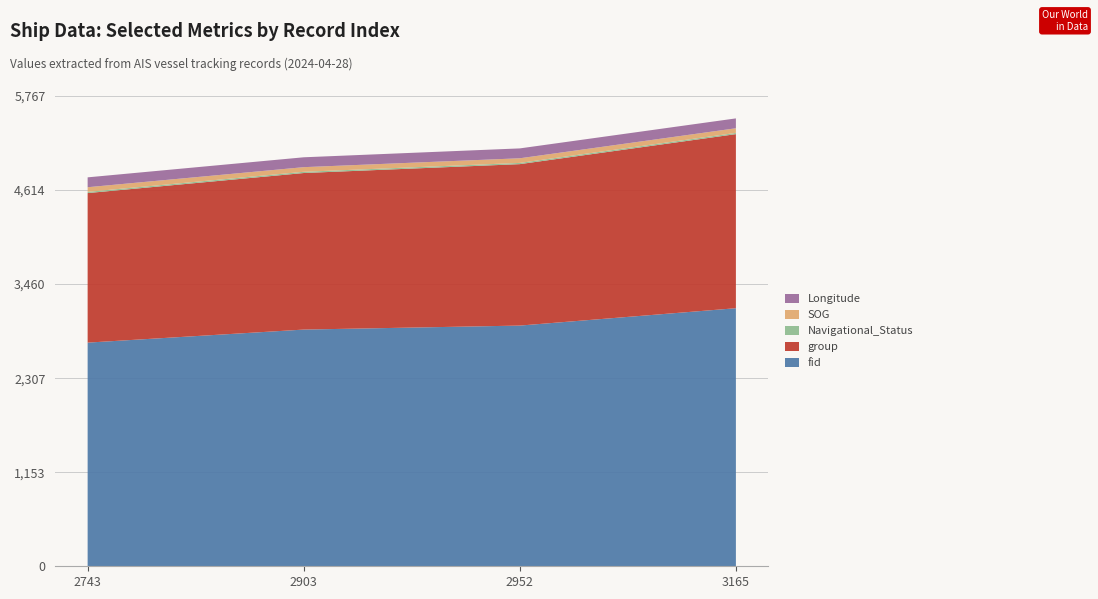

The fid series shows 1163.7 at 2903. True or false?

False